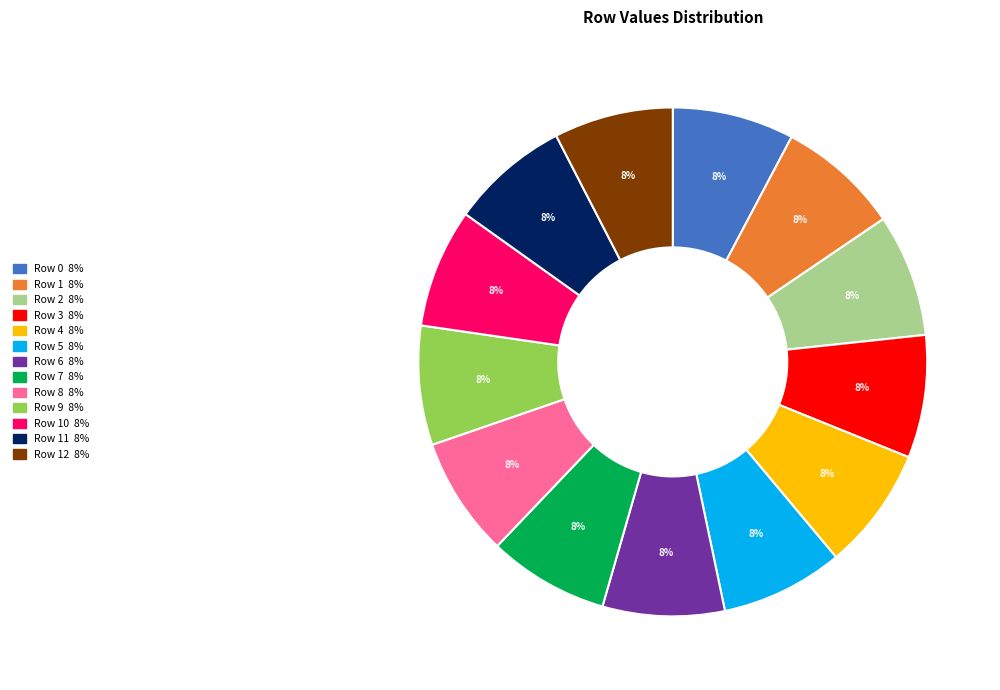

Is there any slice that represents more than half of the pie?

No